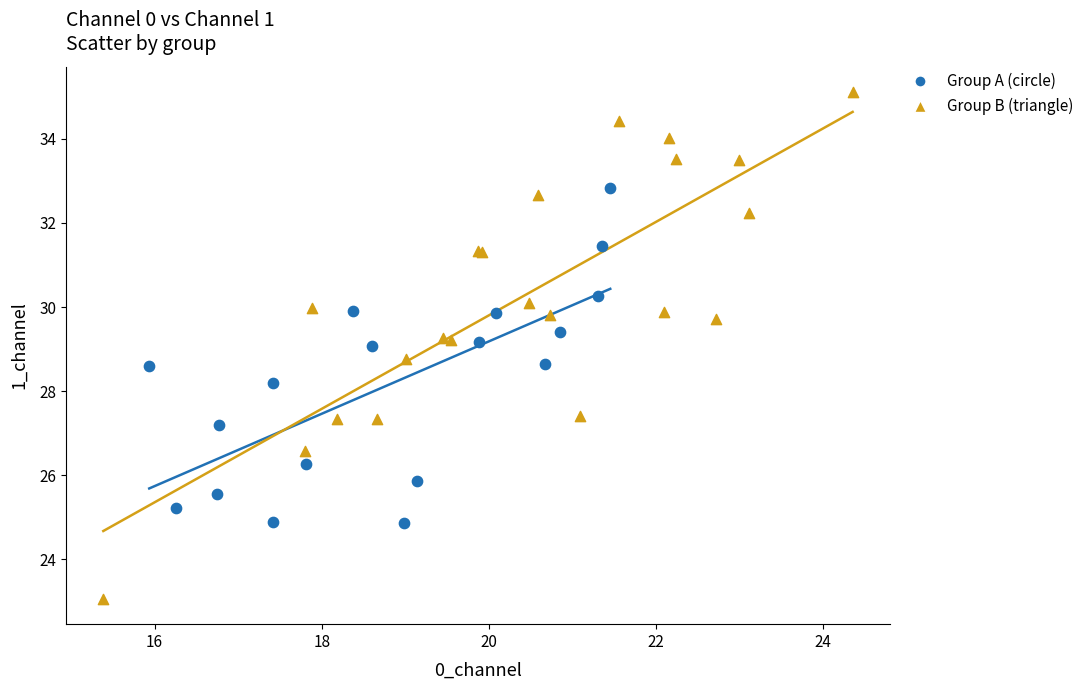

Which series reaches the minimum Y coordinate?

Group B (triangle)